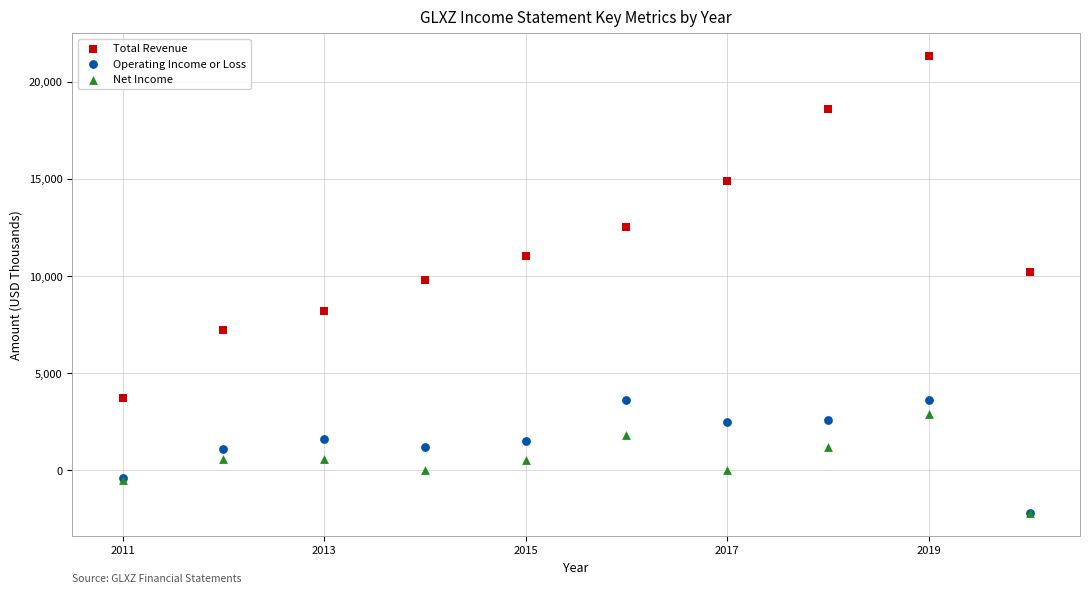

What are all the series names shown in the legend?

Total Revenue, Operating Income or Loss, Net Income